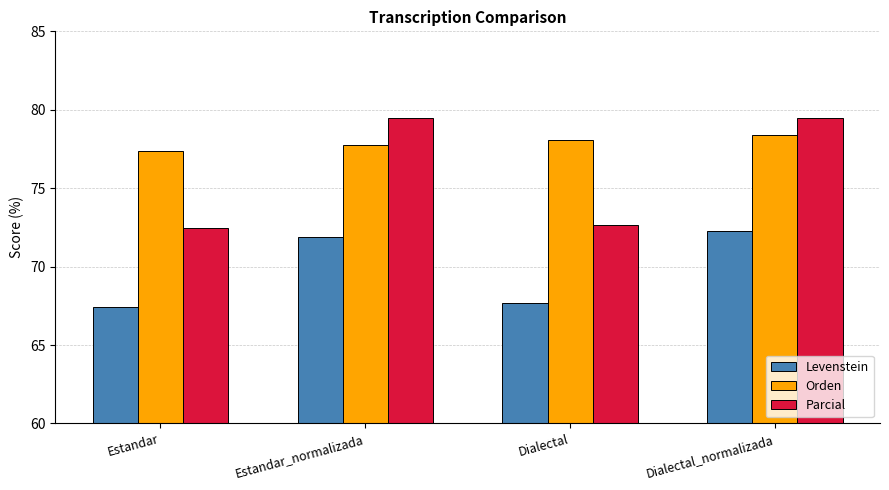

Rank the series by their maximum value, from highest to lowest.

Parcial, Orden, Levenstein